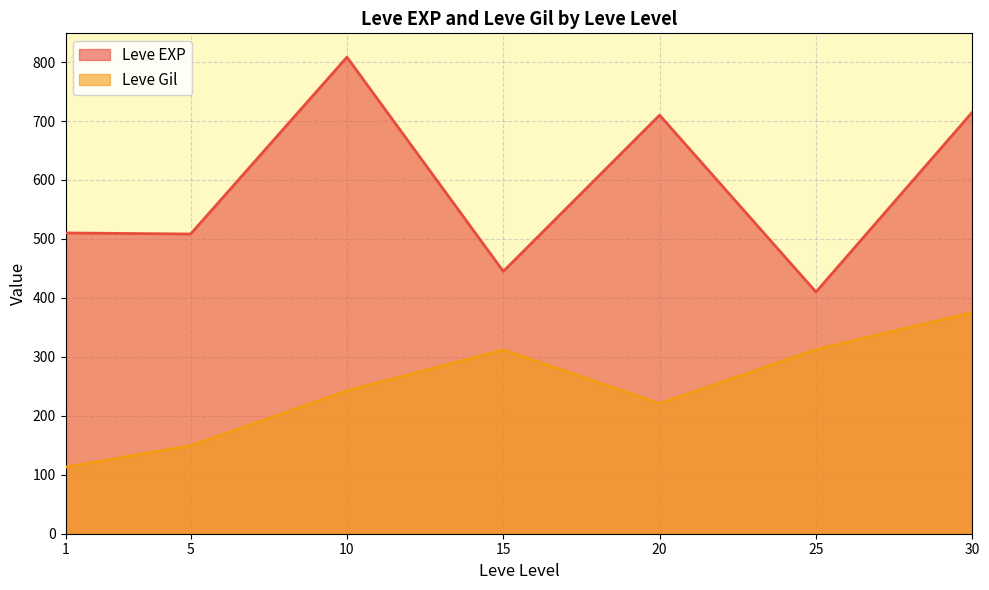

The Leve EXP series shows 715.0 at 30. True or false?

True